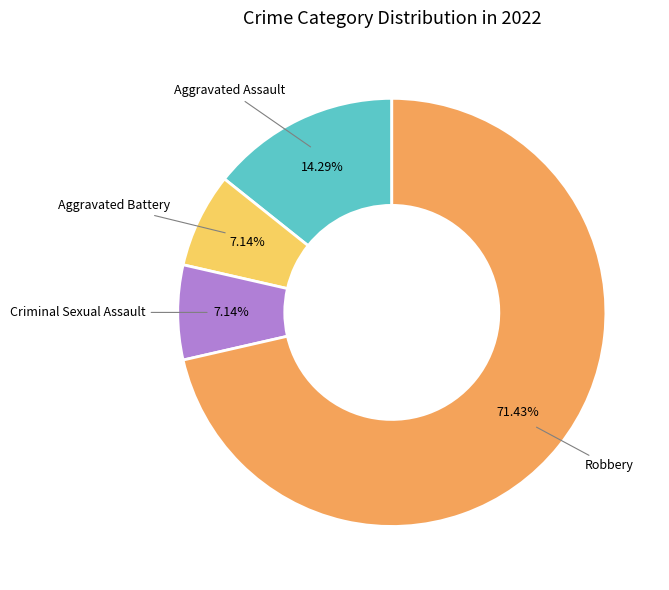

Does any single category account for the majority?

Yes